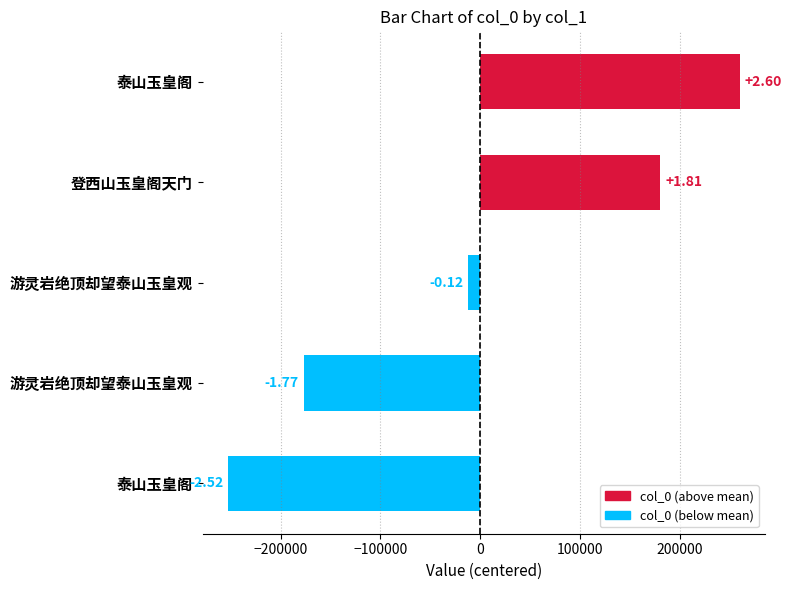

Does the chart contain any negative values?

Yes